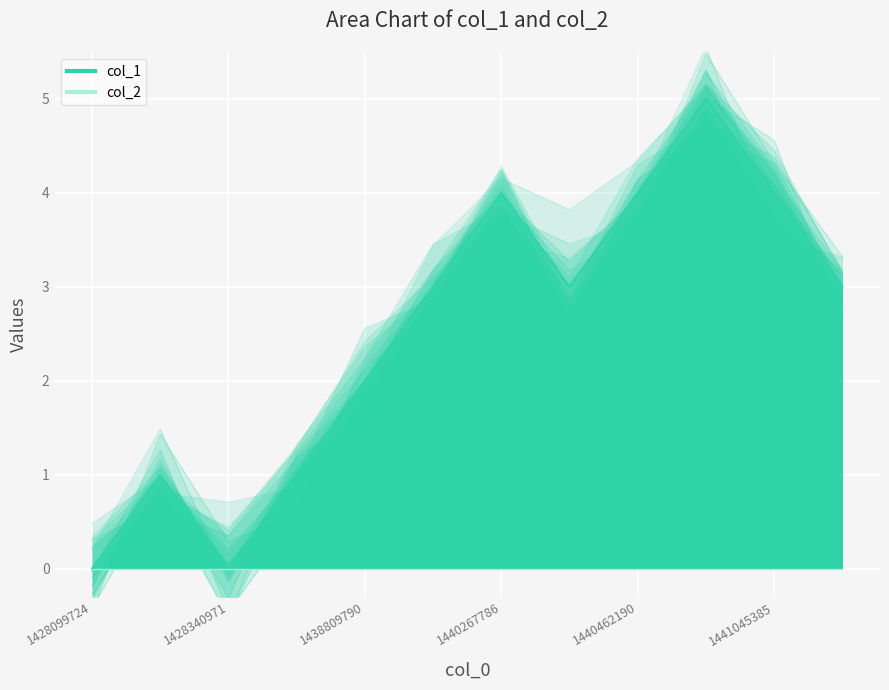

What is the sum of the values at 1440267786 and 1441067047?

7